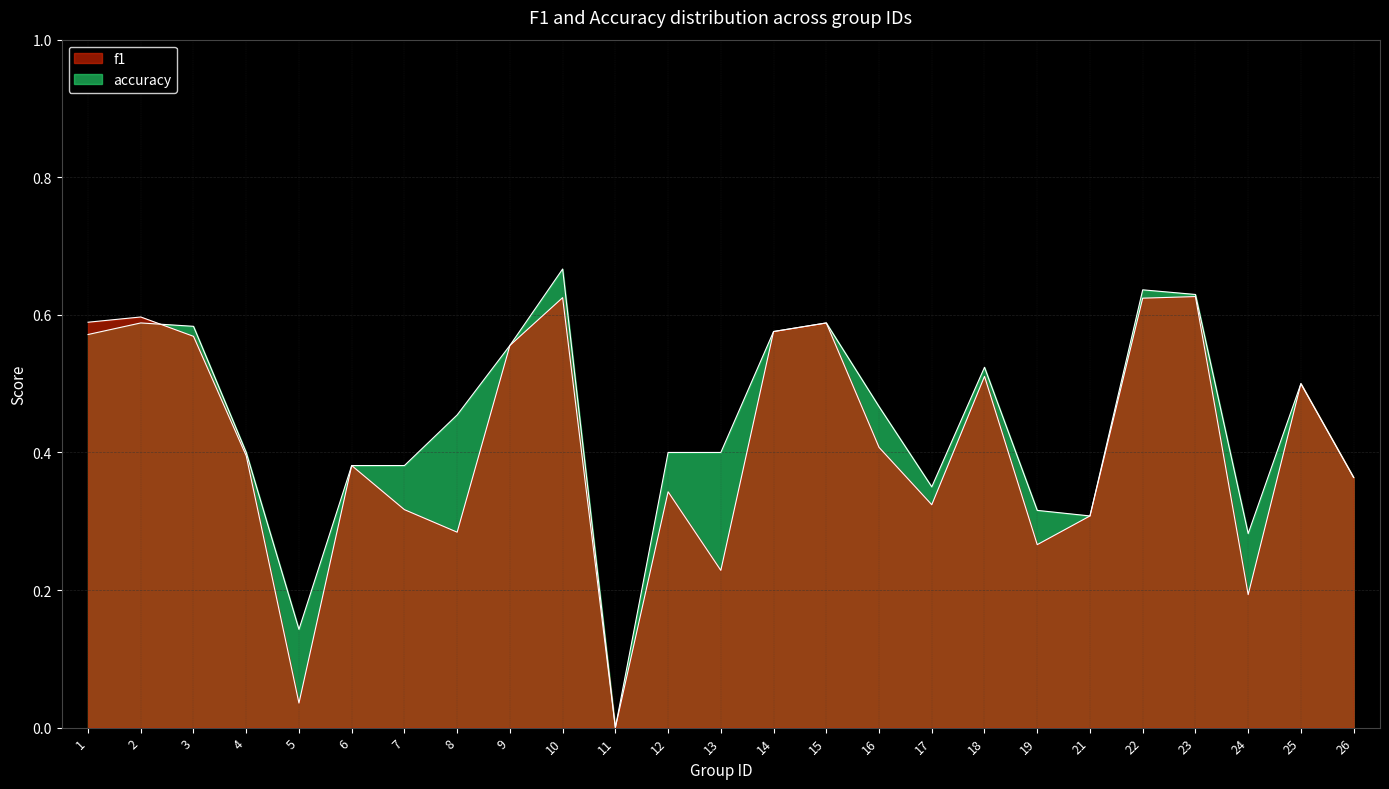

What is the sum of the f1 values at 23 and 13?

0.9